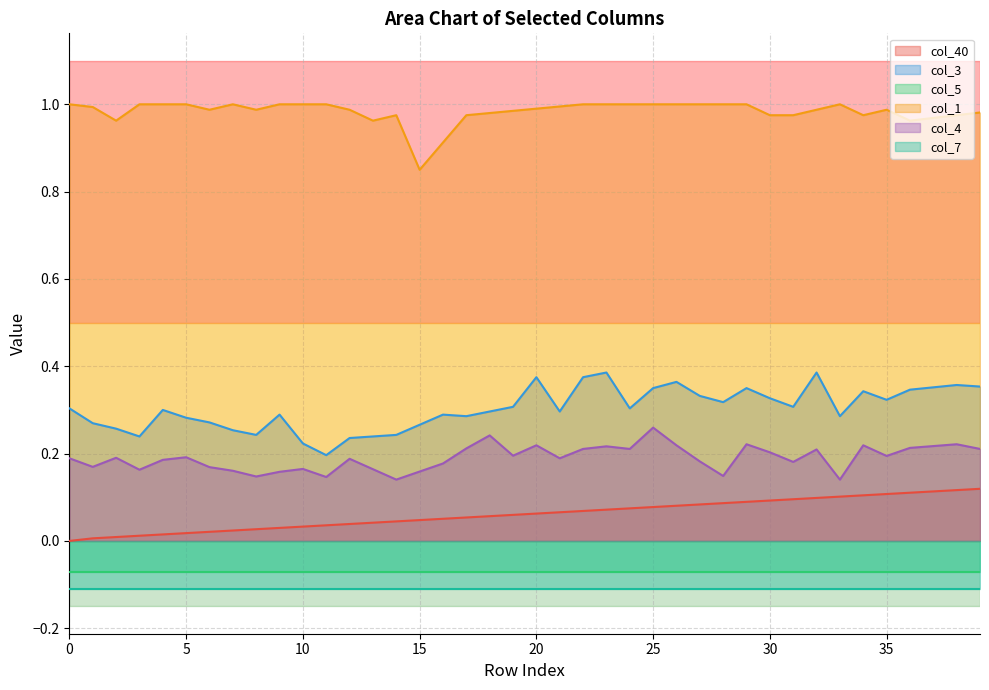

Which series has the largest total across all categories?

col_1